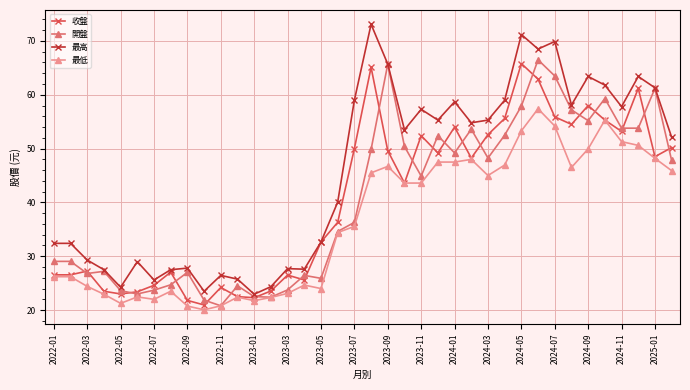

True or false: 最高 has more than 0 points higher than both neighbors.

True